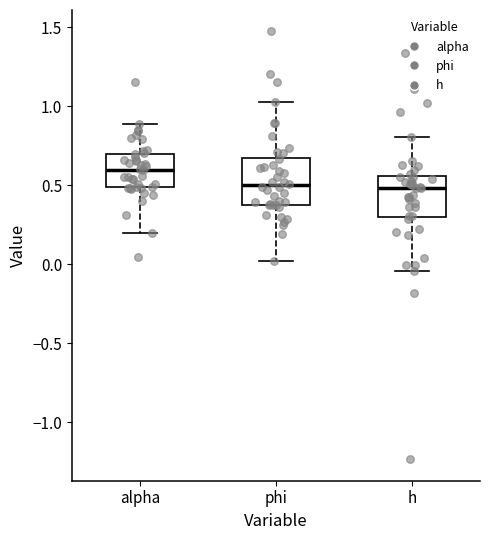

Reading left to right, read every box against the y-axis: the position of its median line, the range the box covers, and the ends of its whiskers. The values are not printed on the chart, so give them approximately, as read against the axis.

alpha: median 0.60, box 0.50 to 0.70, whiskers 0.20 to 0.90
phi: median 0.50, box 0.40 to 0.65, whiskers 0.00 to 1.05
h: median 0.50, box 0.30 to 0.55, whiskers -0.05 to 0.80